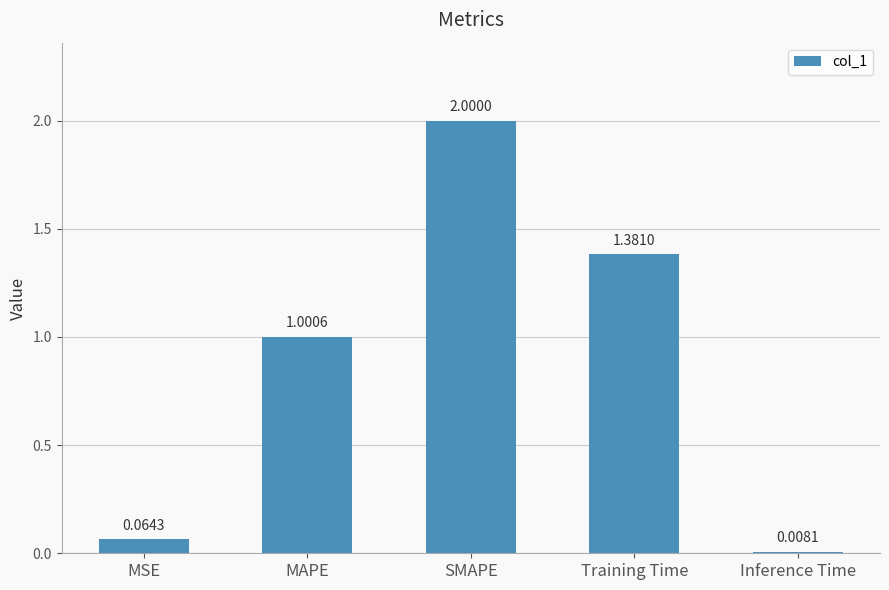

What is the greatest value displayed?

2.0